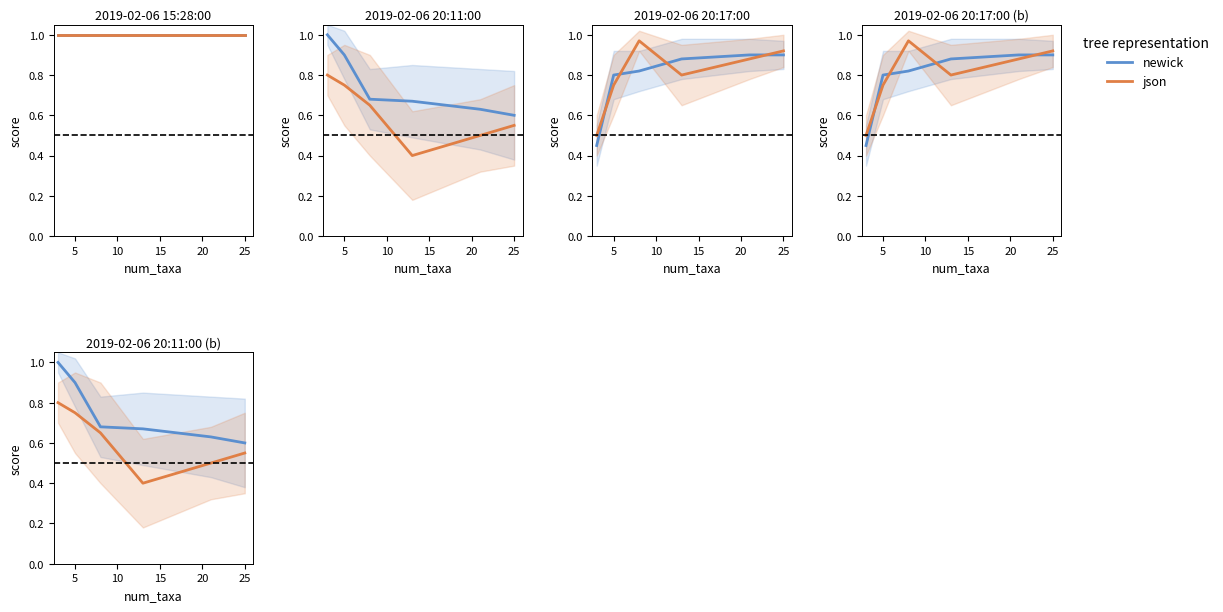

True or false: json and newick intersect in this chart.

False